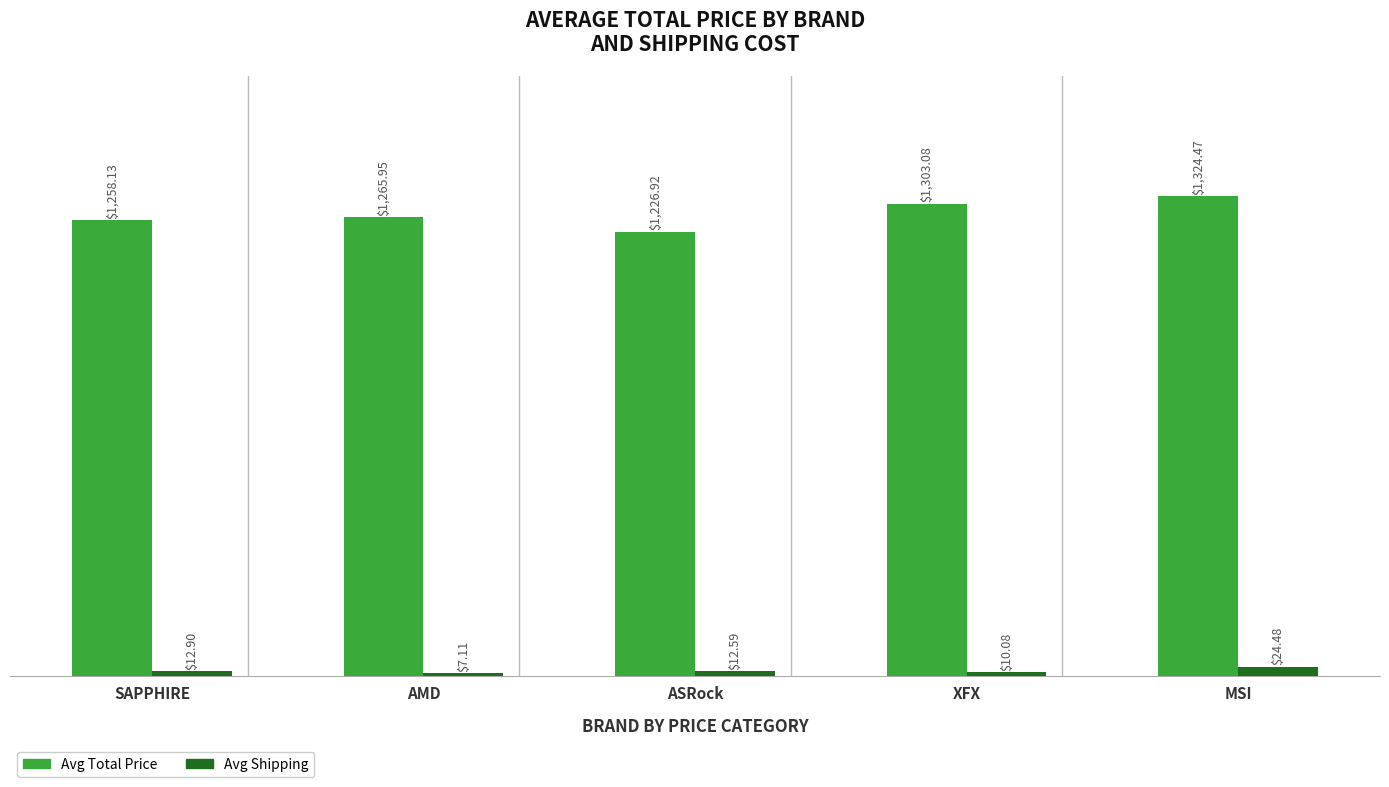

Is the value of Avg Shipping at AMD greater than the value of Avg Total Price at SAPPHIRE?

No